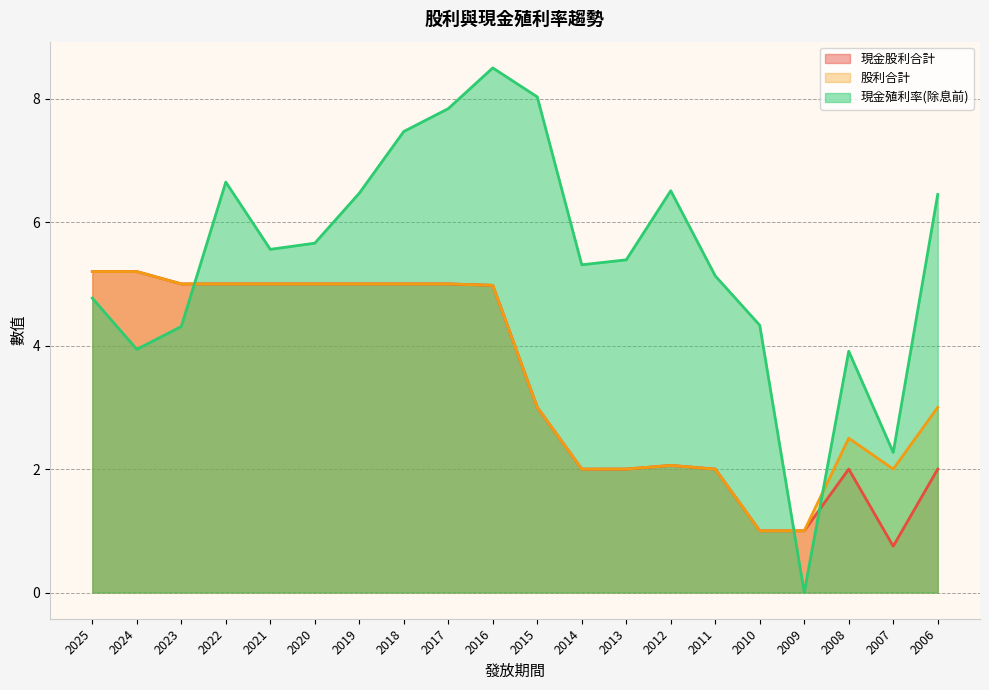

How many data points in 現金殖利率(除息前) are above 5?

13